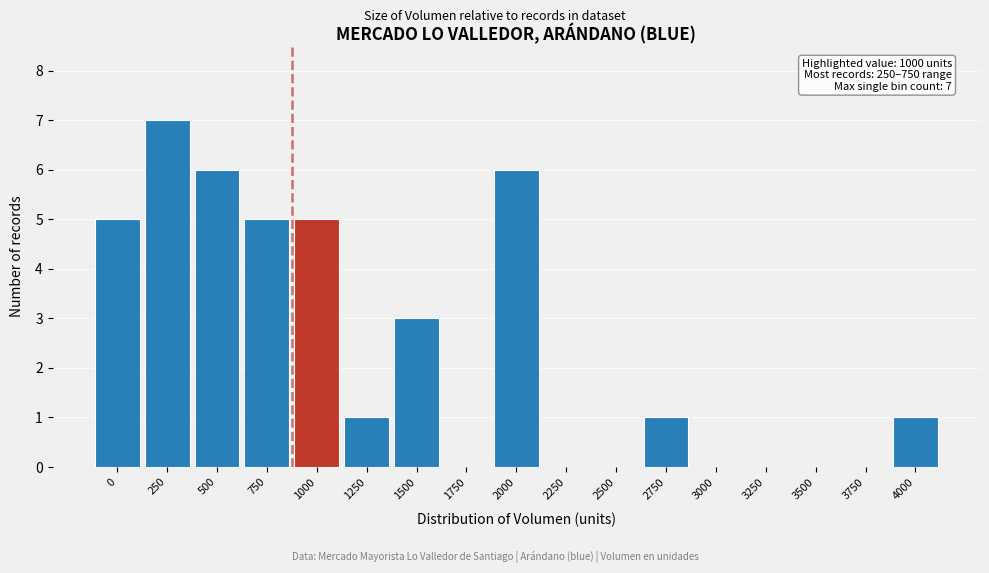

Reading left to right, extract all data points from this chart.

0=5	250=7	500=6	750=5	1000=5	1250=1	1500=3	1750=0	2000=6	2250=0	2500=0	2750=1	3000=0	3250=0	3500=0	3750=0	4000=1